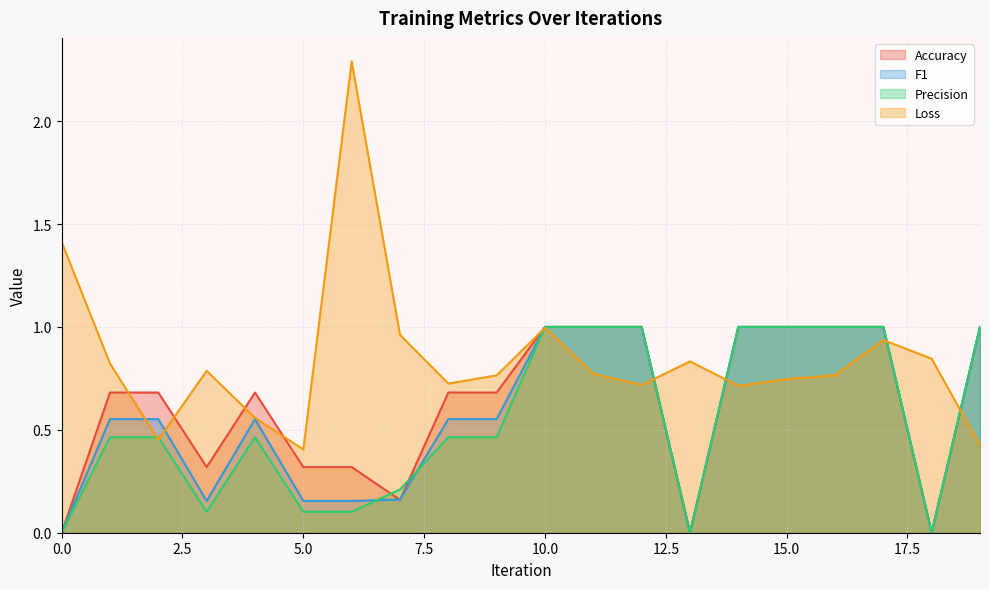

What is the average value of the Precision series?

0.5